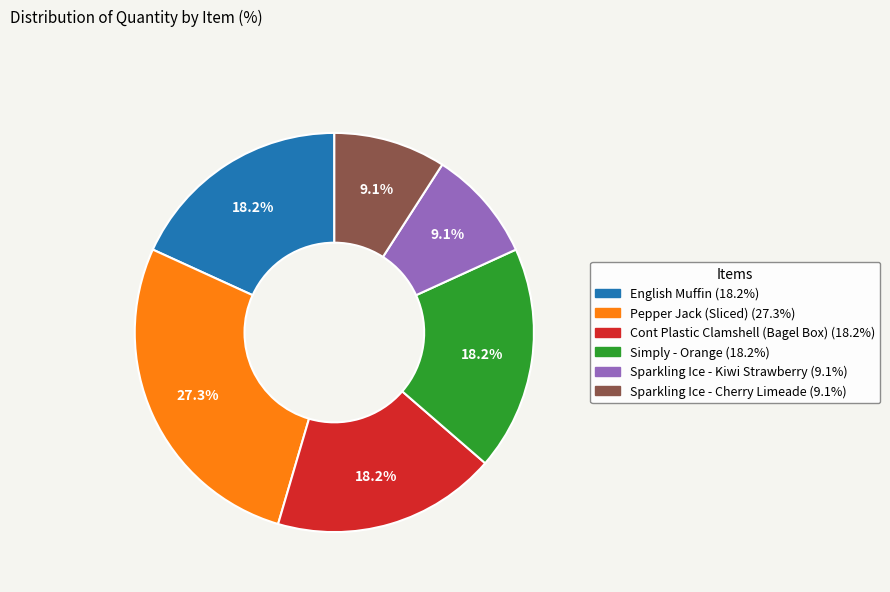

Count the number of slices in the pie.

6